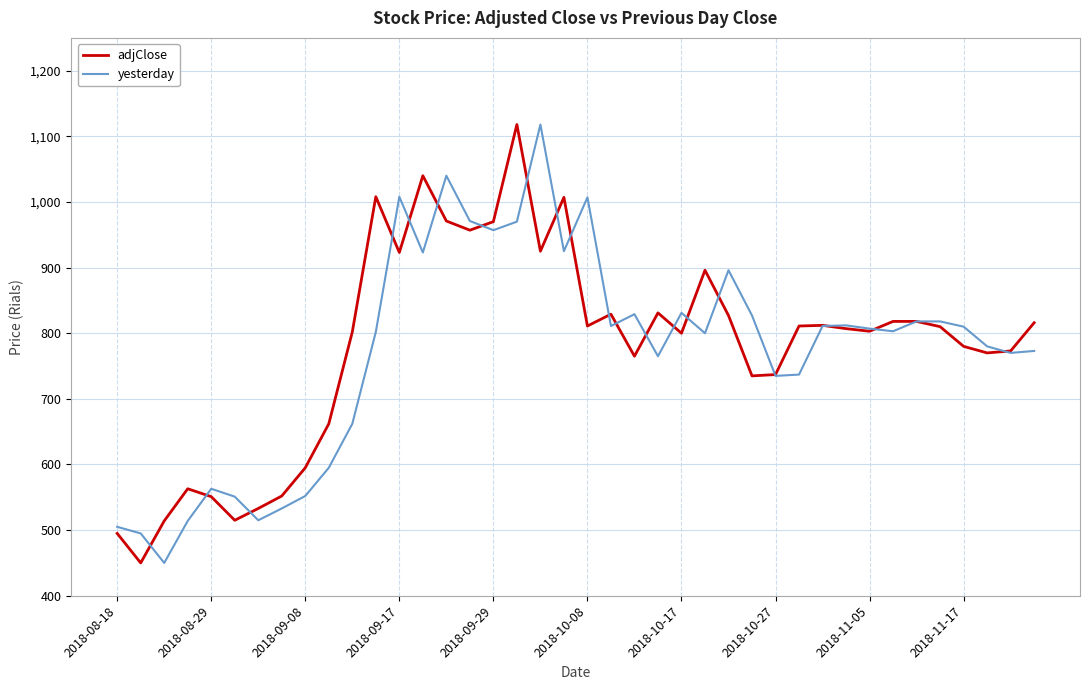

What is the maximum value for yesterday?

1118